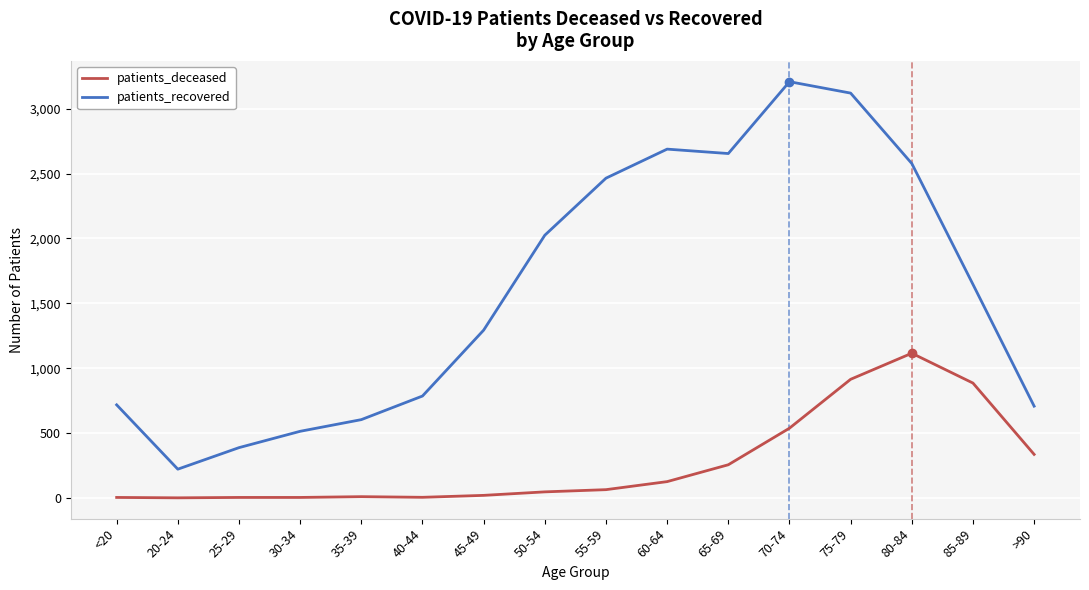

Where is the first local maximum for patients_recovered?

60-64